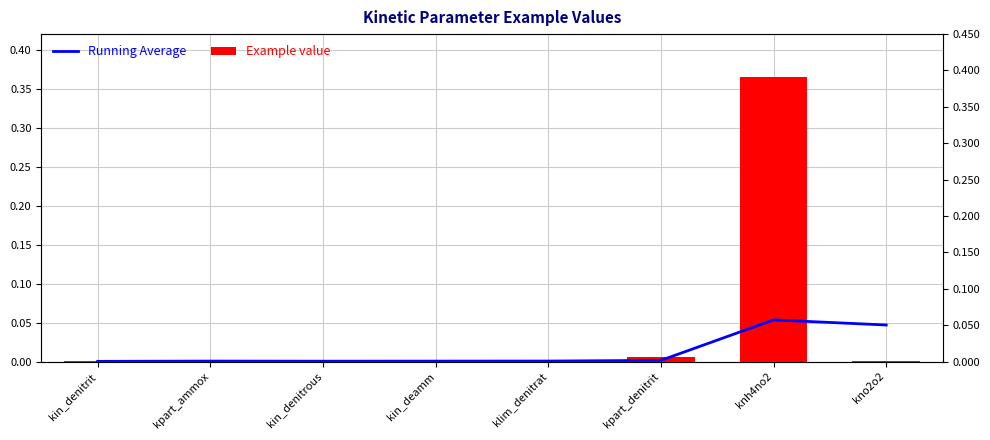

Rank the series at kin_denitrit from lowest to highest value.

Running Average, Example value